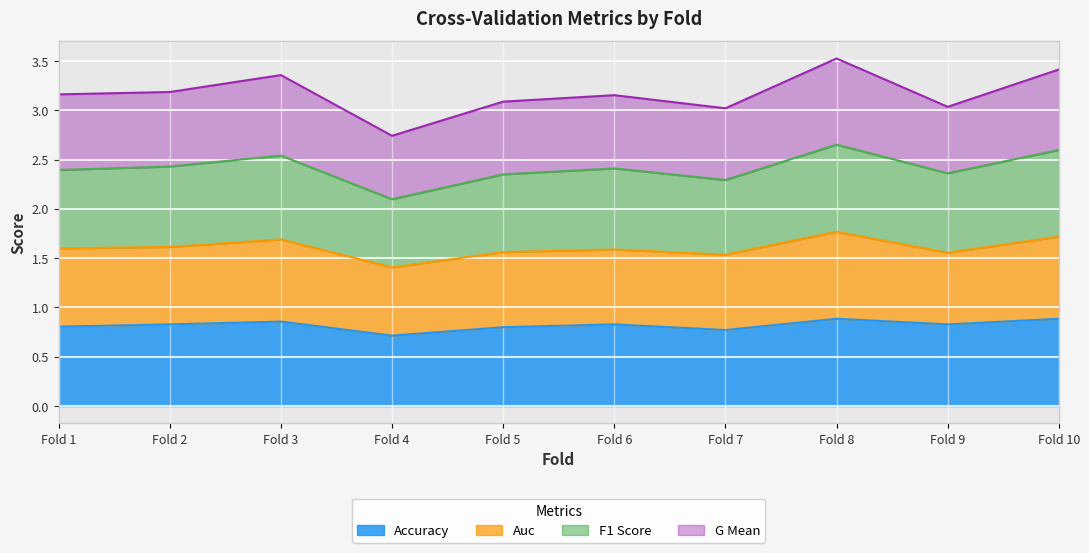

What is the total value across all series at Fold 5?

3.1